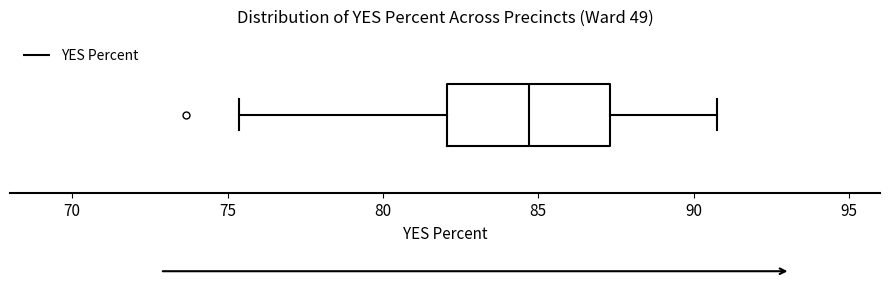

Transcribe this box plot: give where the median line is, the range the box spans, and where the two whiskers end, as read against the x-axis. The values are not printed on the chart, so give them approximately, as read against the axis.

median 84.5, box 82.0 to 87.5, whiskers 75.5 to 91.0